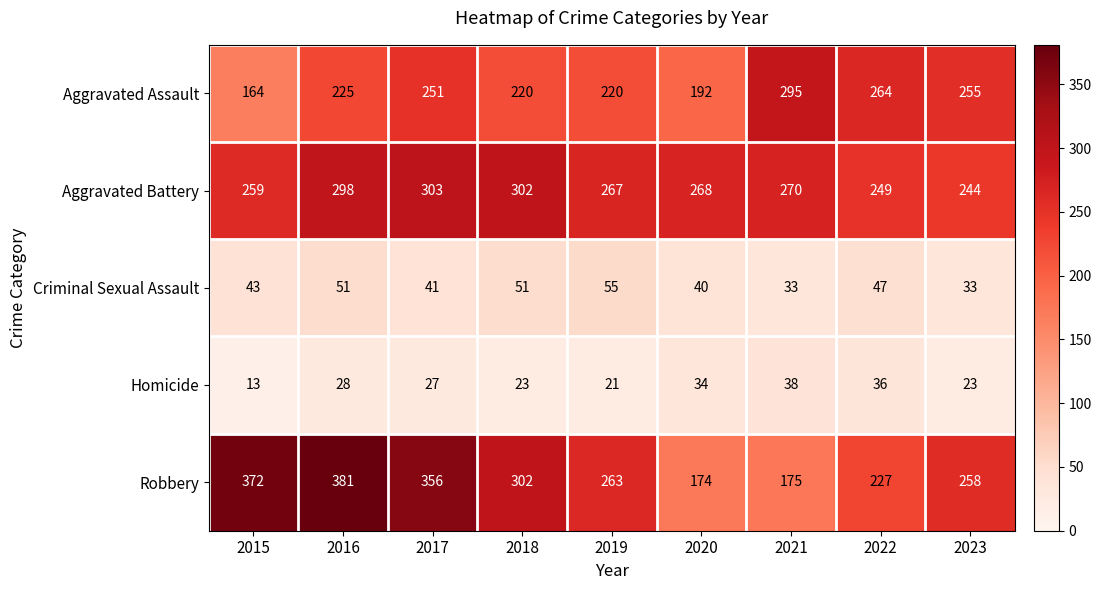

Between 2018 and 2021, which series saw the biggest shift?

Robbery